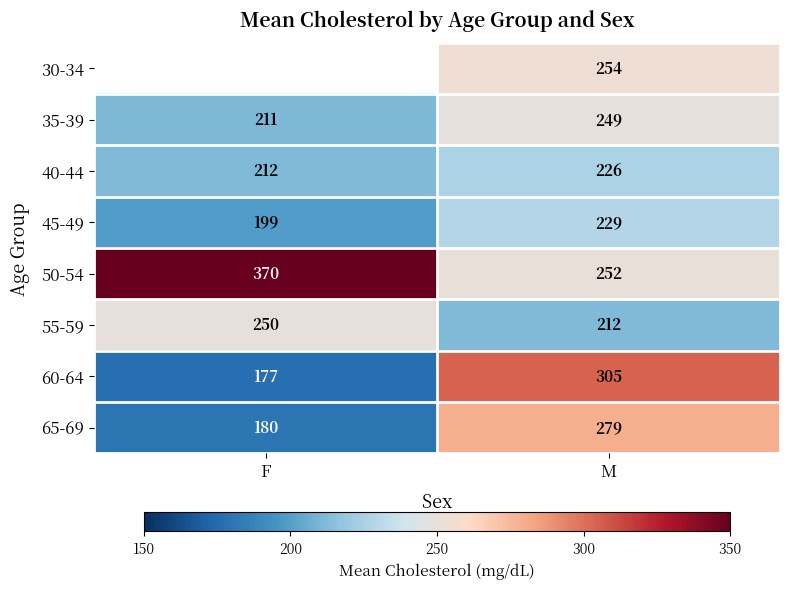

Read the 35-39 value at M.

249